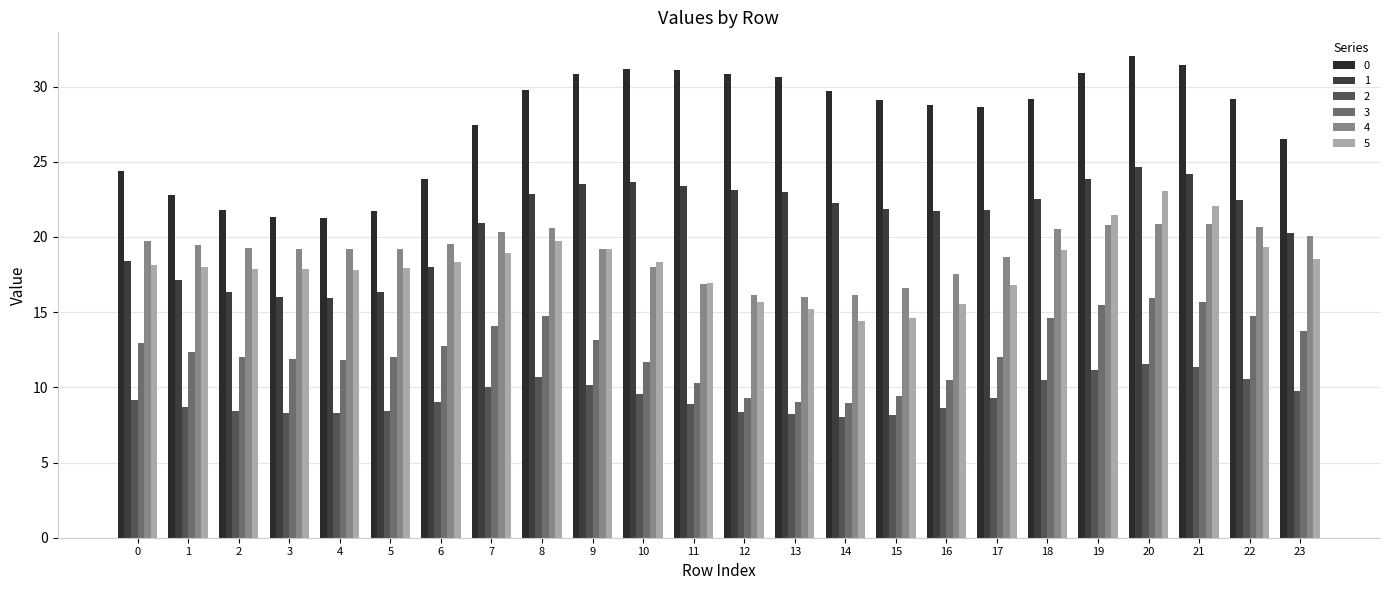

True or false: 0 has a value of 52.2 at 13.

False